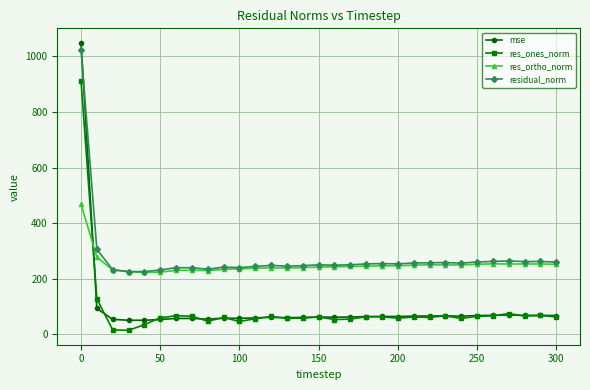

What is the highest value of the res_ortho_norm series?

468.0